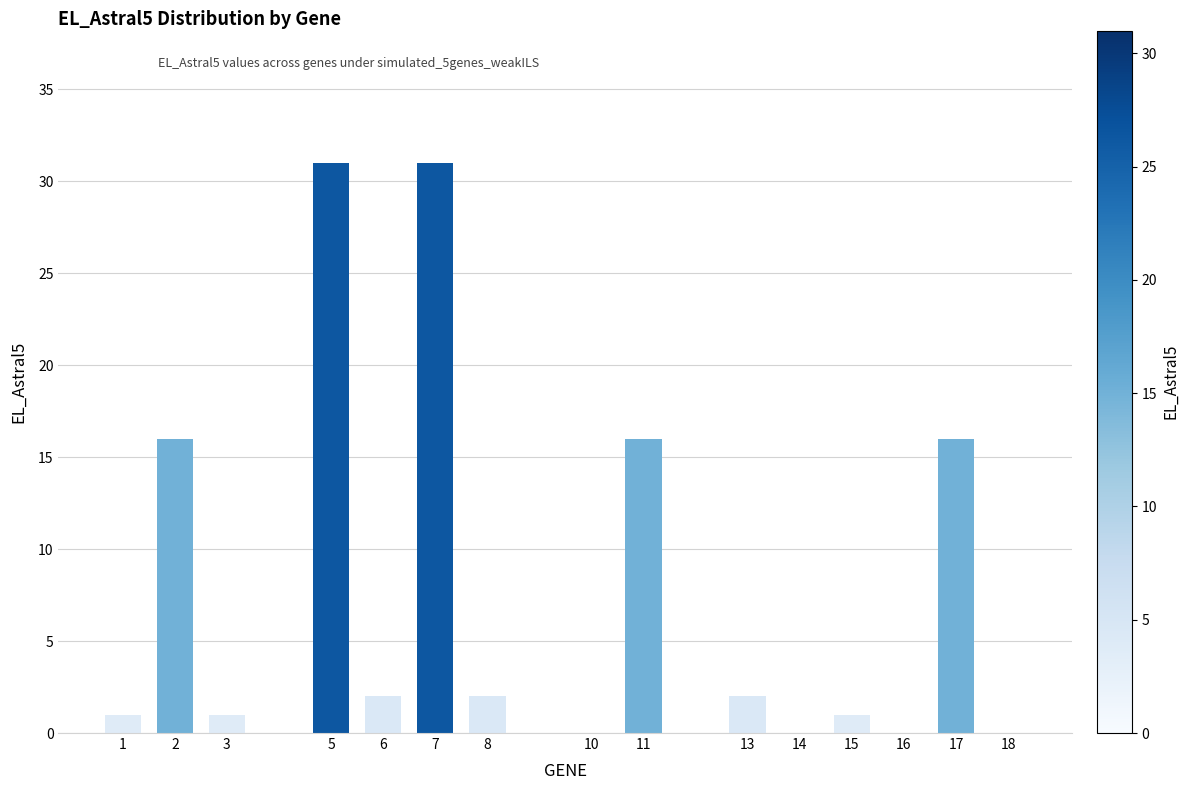

The value at 13 is 4. True or false?

False